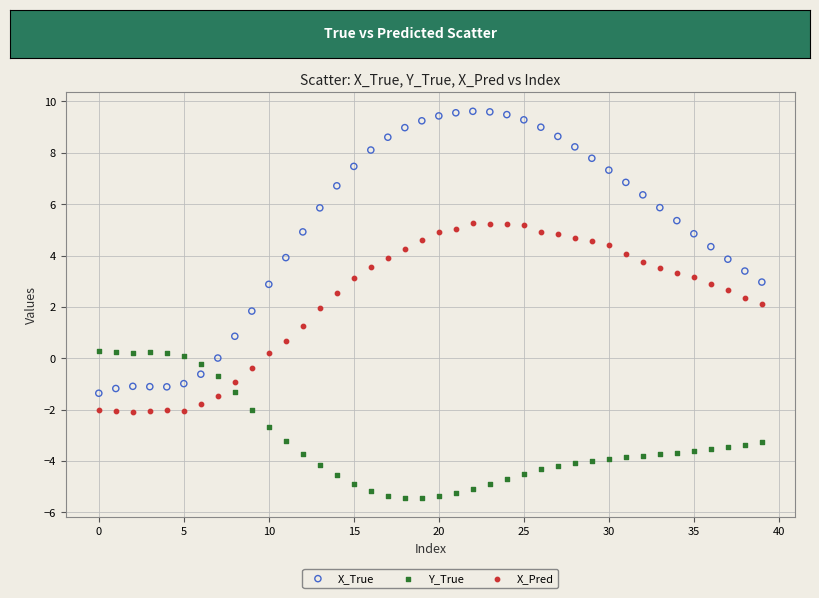

Which series reaches the minimum Y coordinate?

Y_True